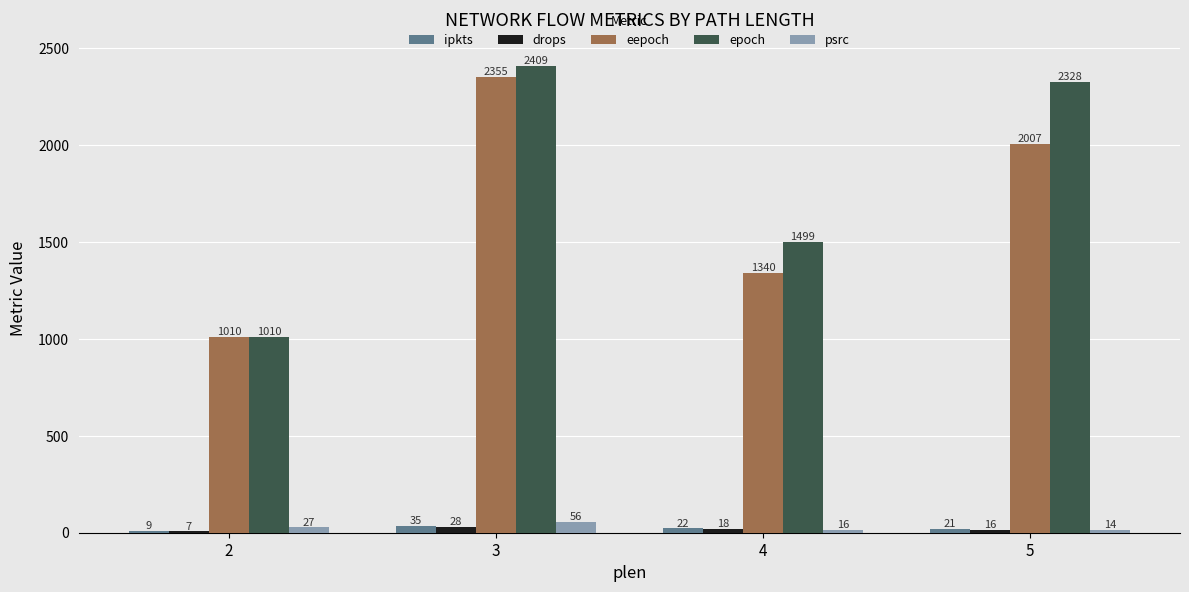

At which label does epoch reach its peak?

3